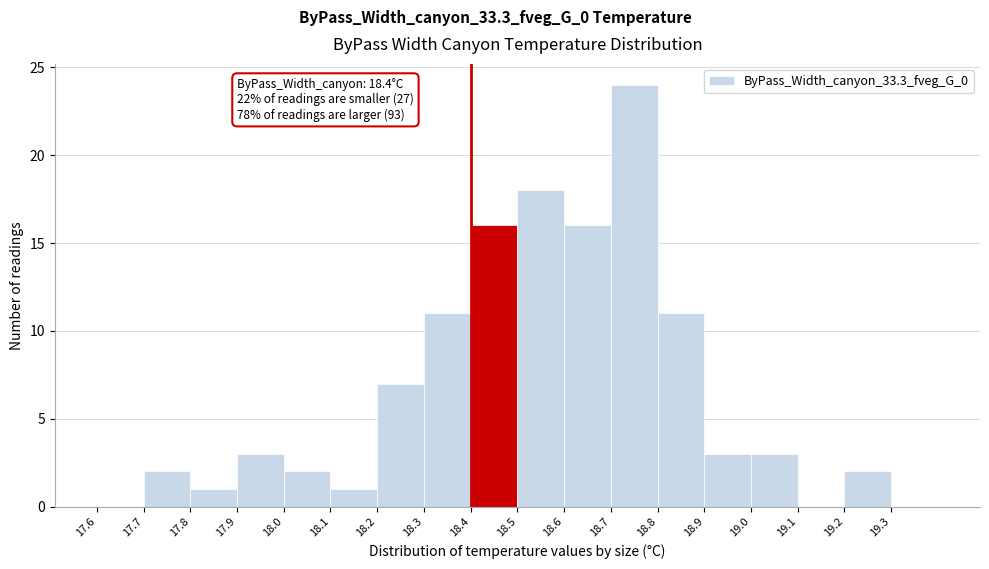

Over which range of the x-axis is the bar tallest?

18.7 to 18.8